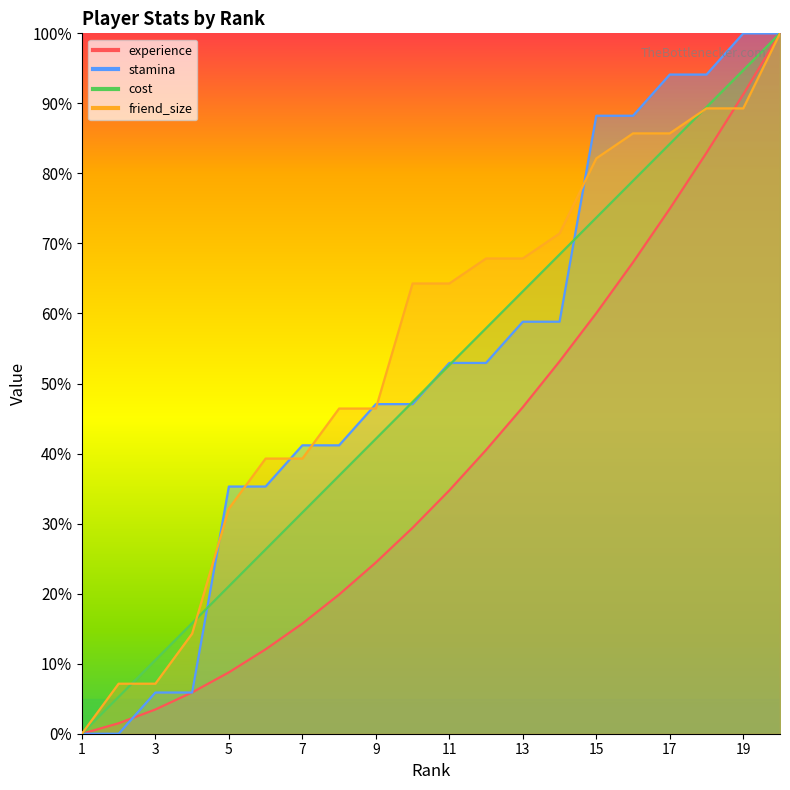

Which series has the largest total across all categories?

friend_size